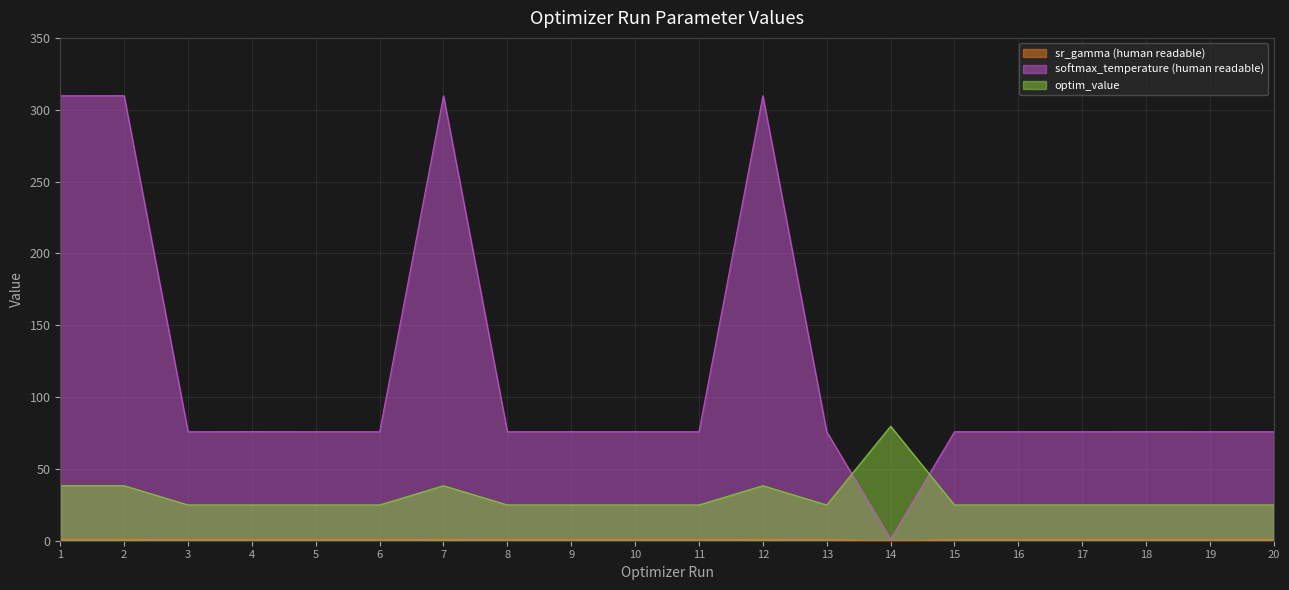

Which series has the largest range (max minus min)?

softmax_temperature (human readable)